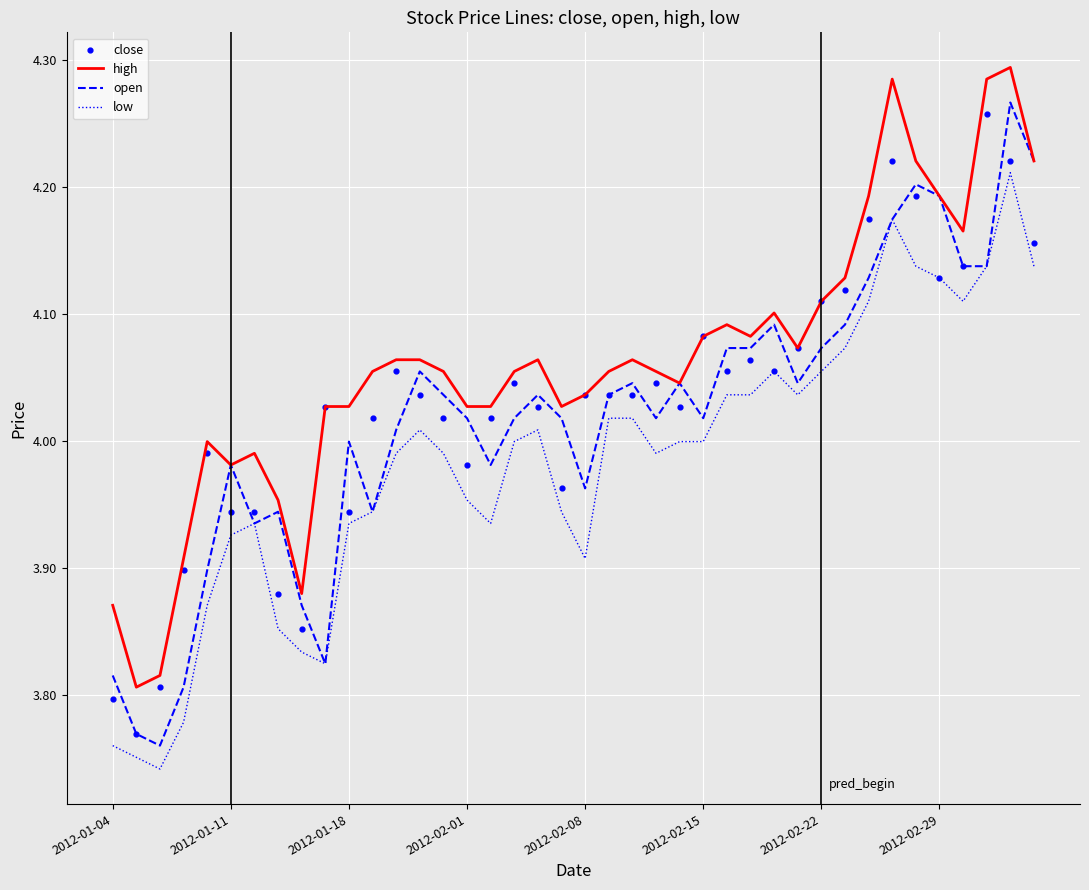

What is the total value across all series at 38?

17.0